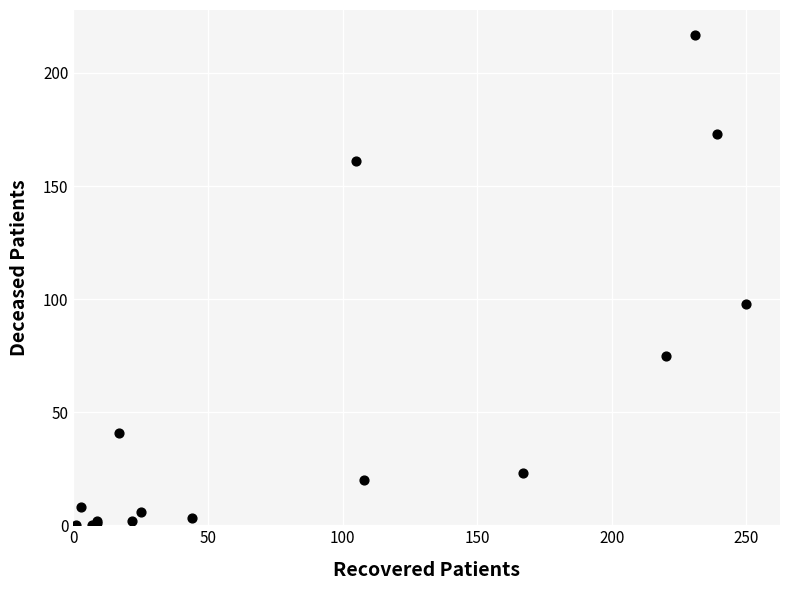

What Y value in the scatter plot is closest to 108?

98